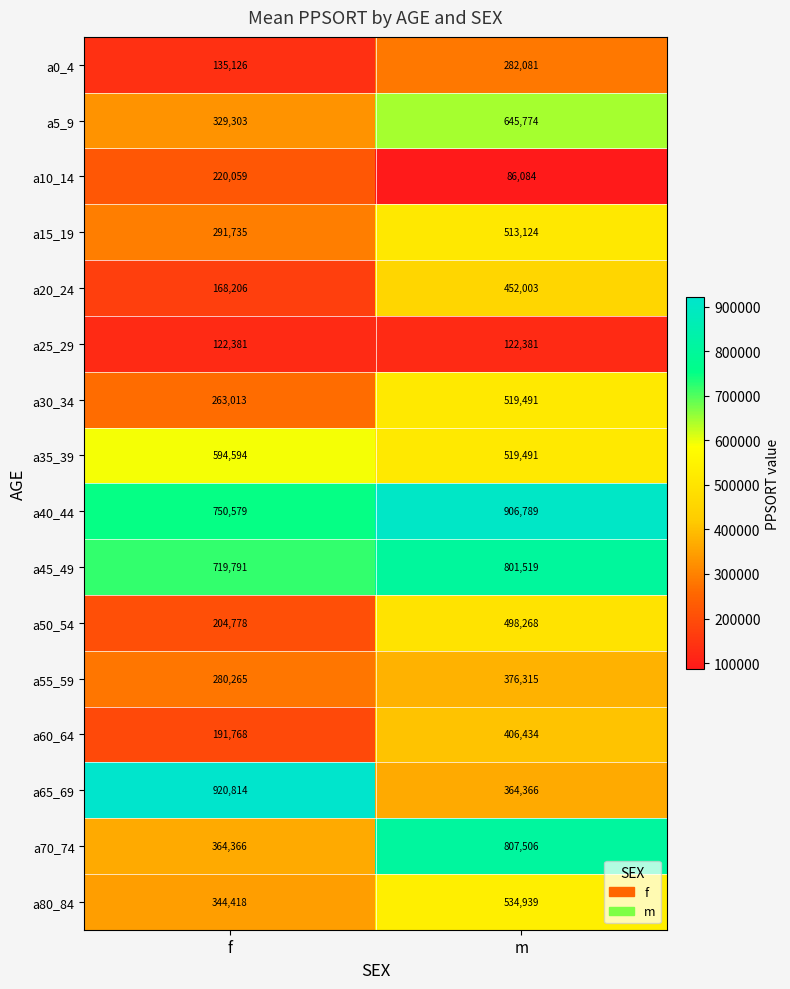

List the labels in order of a20_24 value, largest first.

m, f